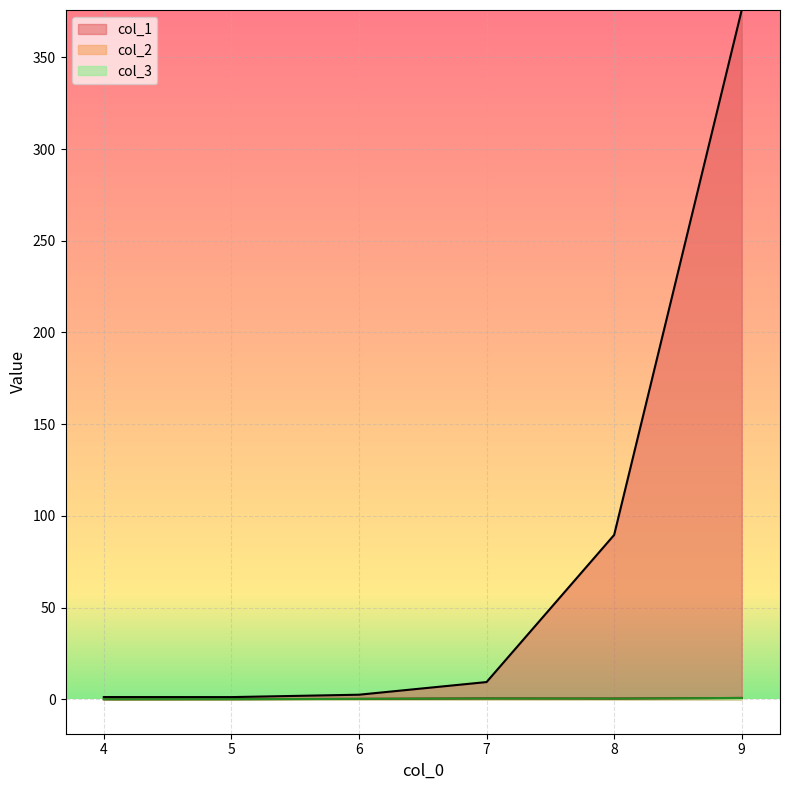

Reading left to right, transcribe all the data shown in this chart.

col_1: 1.2	1.2	2.5	9.4	89.6	375.8
col_2: 0.0	0.1	0.2	0.4	0.4	0.7
col_3: 0.0	0.1	0.2	0.4	0.4	0.7